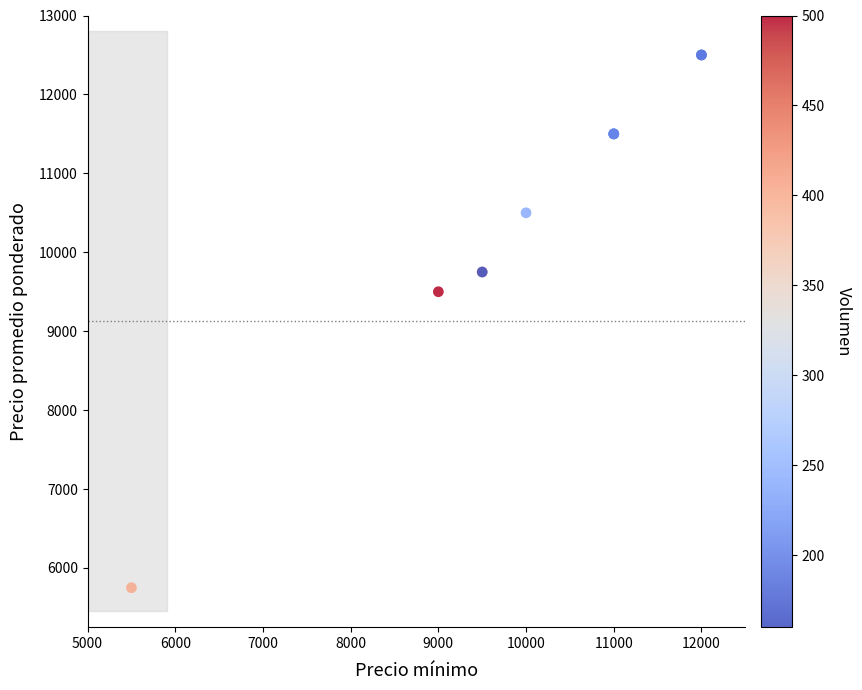

What Y value in the scatter plot is closest to 9125?

9500